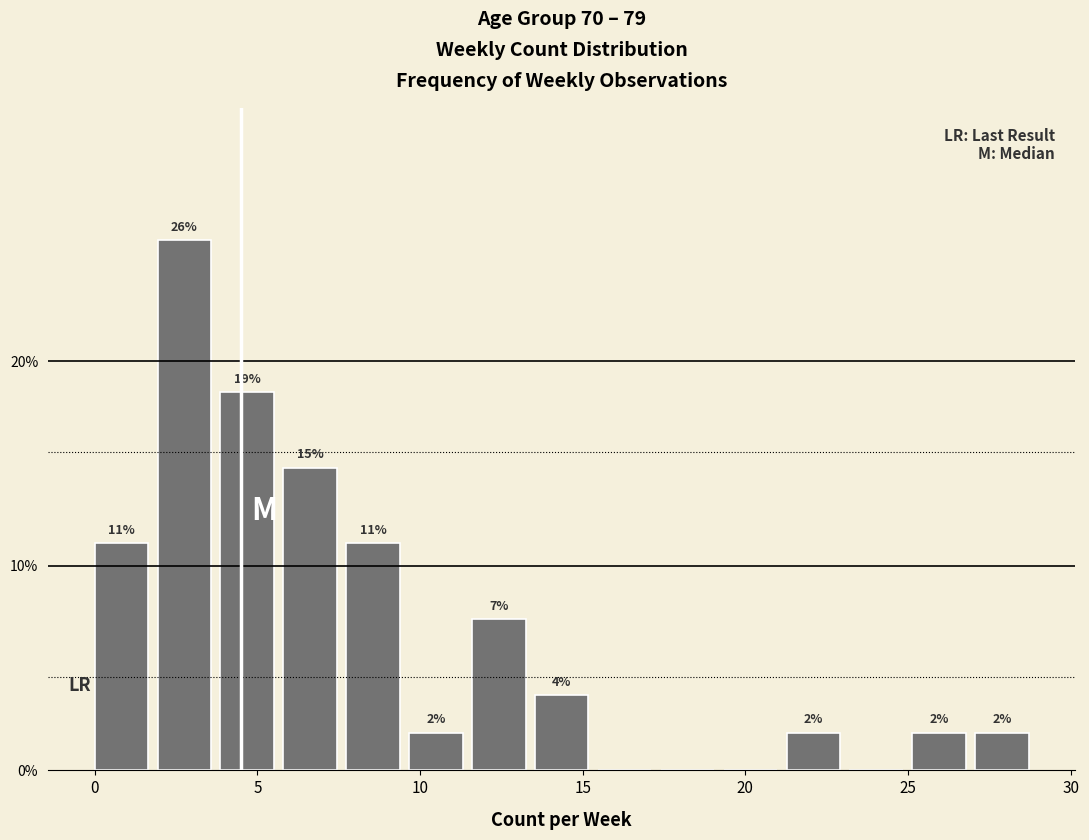

Read against the x-axis, roughly where is the centre of the tallest bar?

3.0